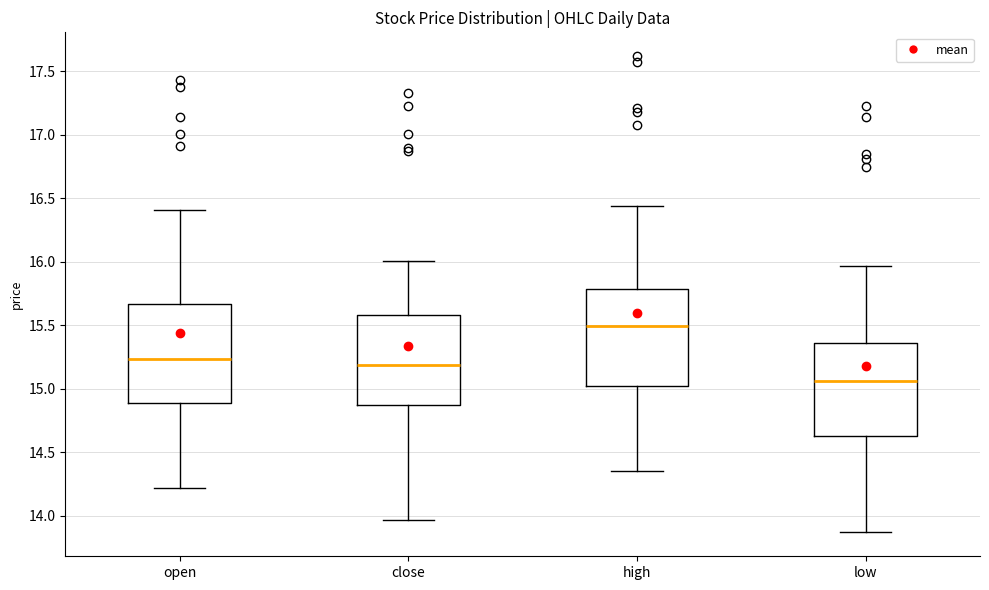

Where is the lower edge of the box for low on the y-axis? The values are not printed on the chart, so give them approximately, as read against the axis.

14.65